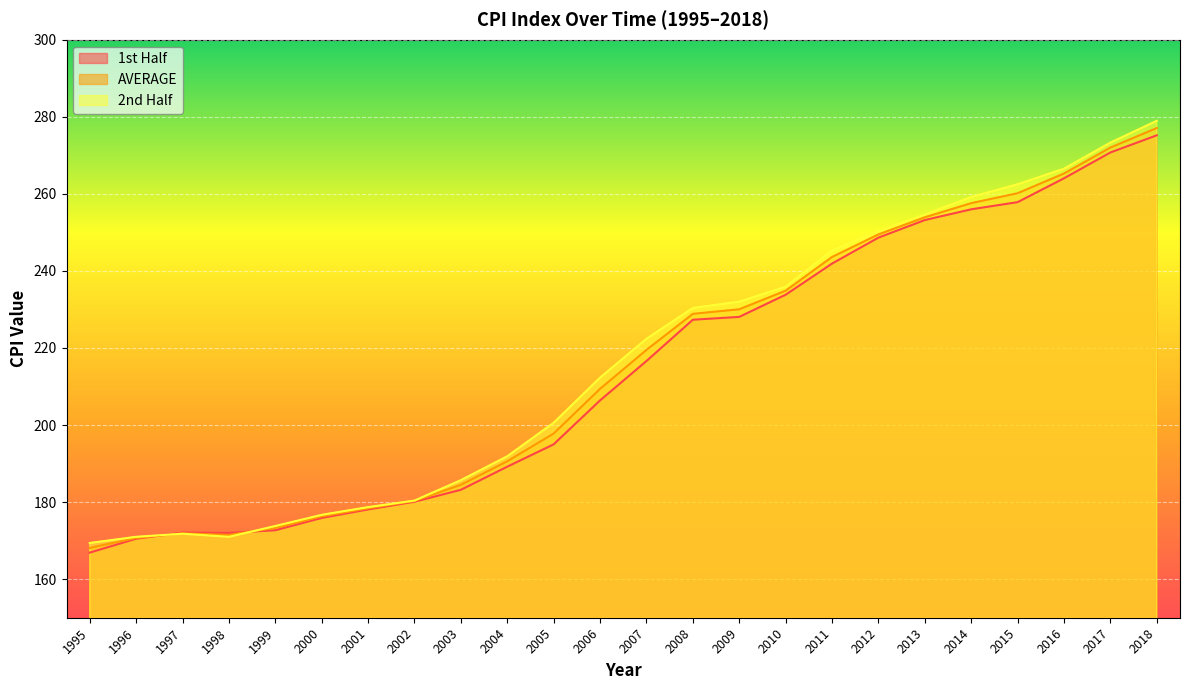

How many values in the AVERAGE series exceed 219?

12